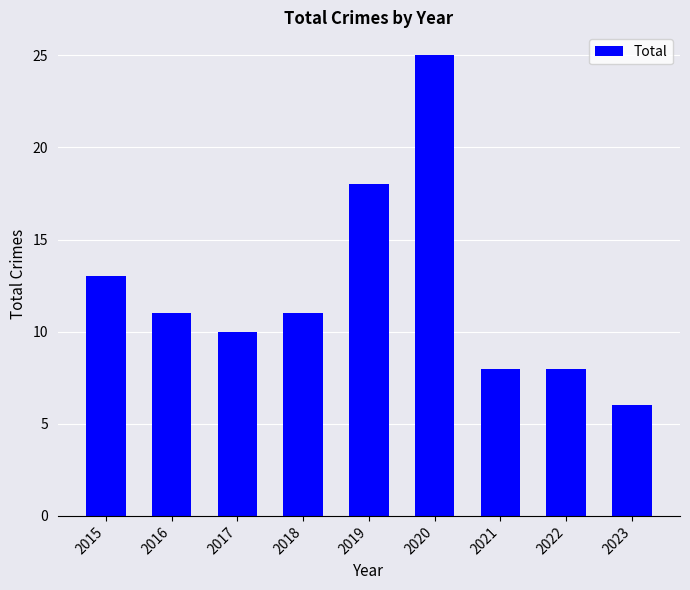

At which category does the chart reach its minimum across all series?

2023